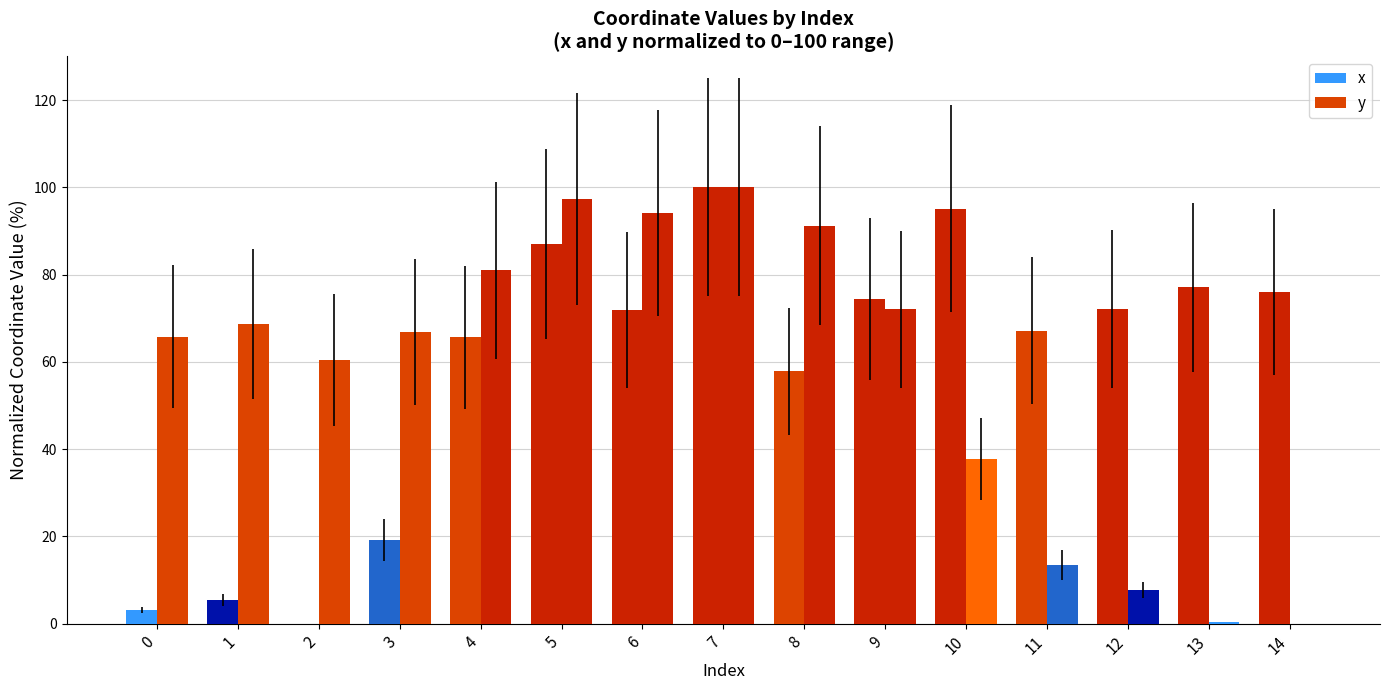

Are the bars grouped side by side (vs. stacked)?

Yes